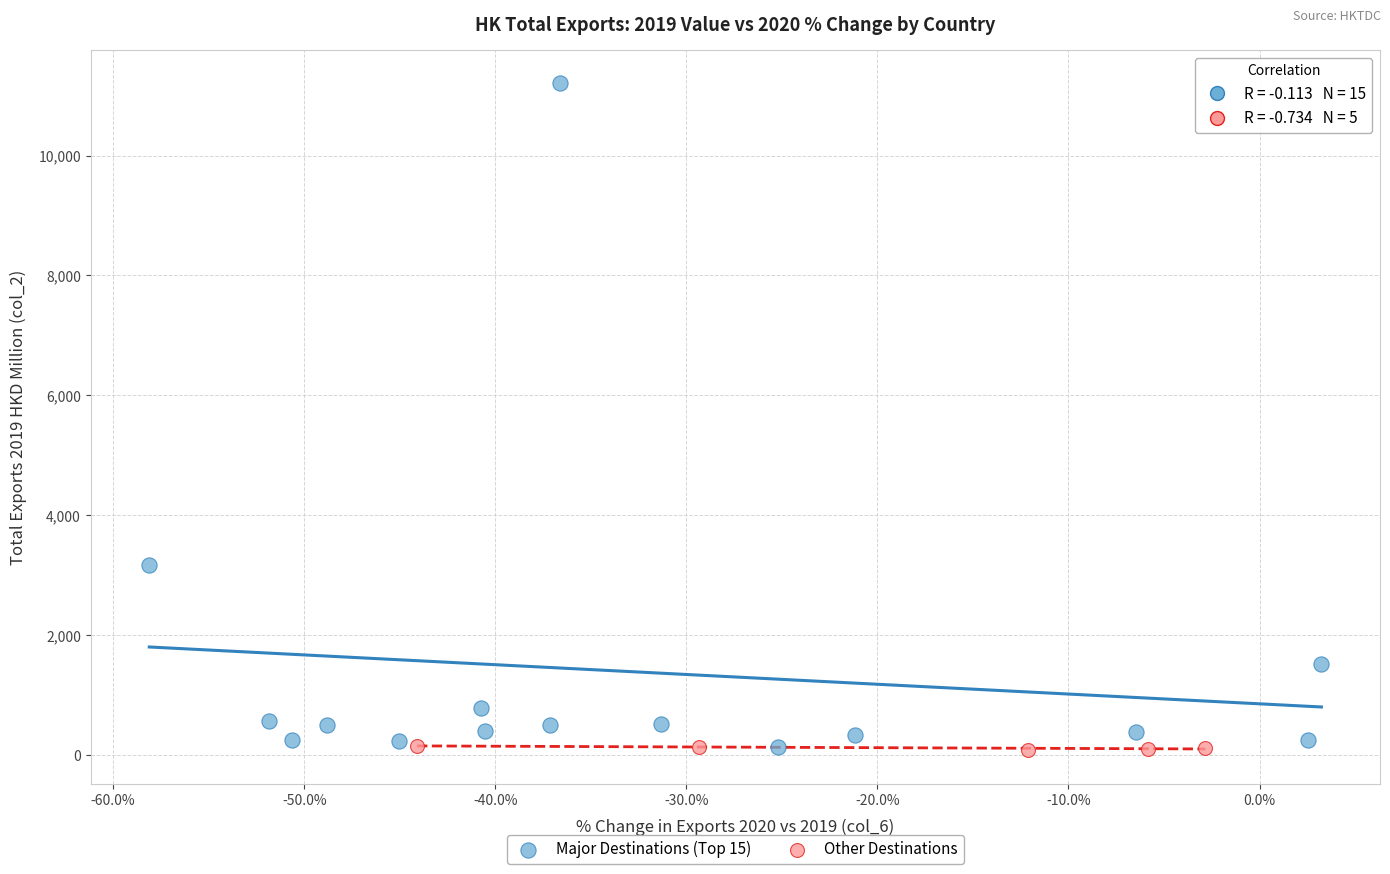

Which series has the widest spread of Y values?

Major Destinations (Top 15)